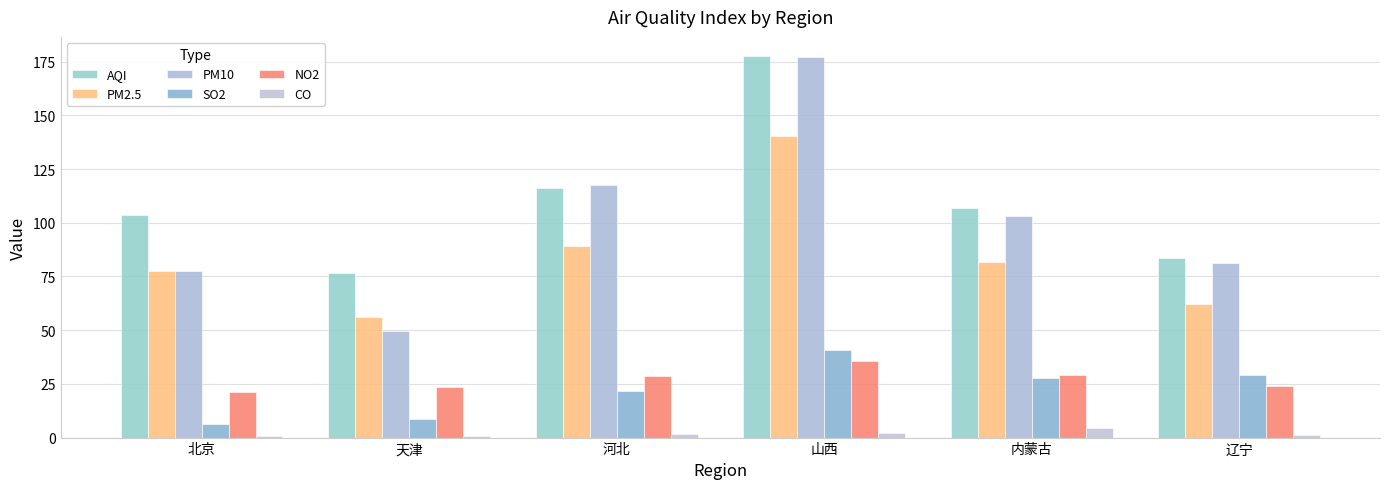

What is the total value across all series at 河北?

375.0